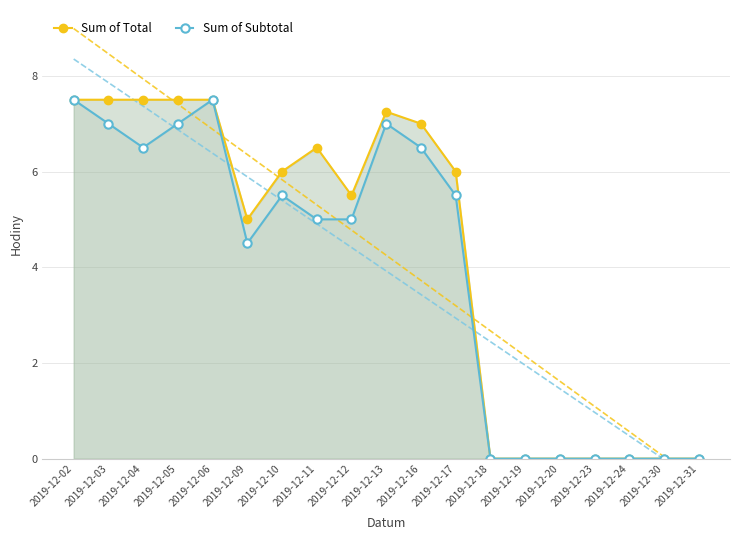

Rank the series by their maximum value, from highest to lowest.

Sum of Total, Sum of Subtotal